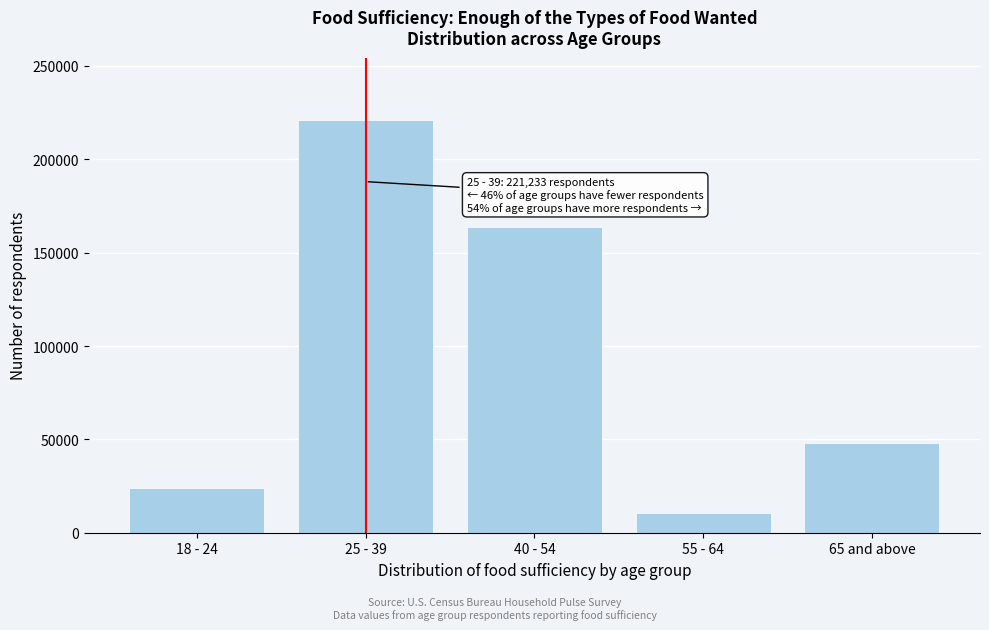

Reading right to left, what are all the values shown in this chart?

48141	10646	163685	221233	24214